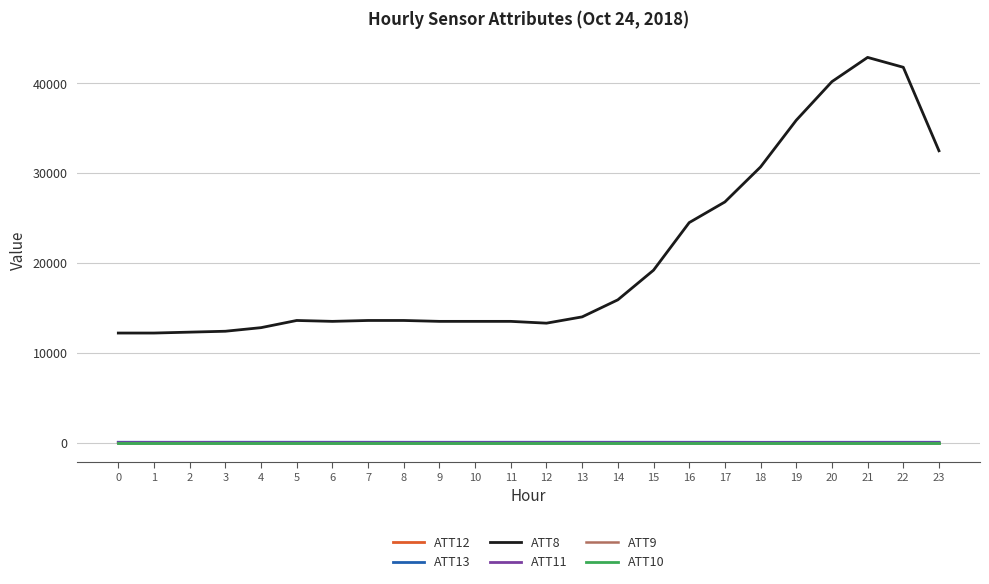

What is the value of the ATT9 point at the 7th from the left?

-10.0